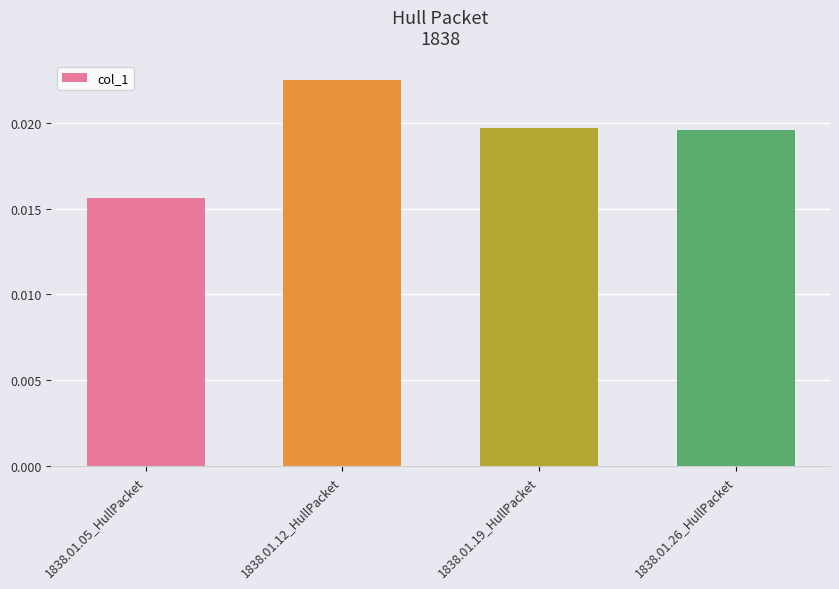

Count the values in the range 0 to 1.

4